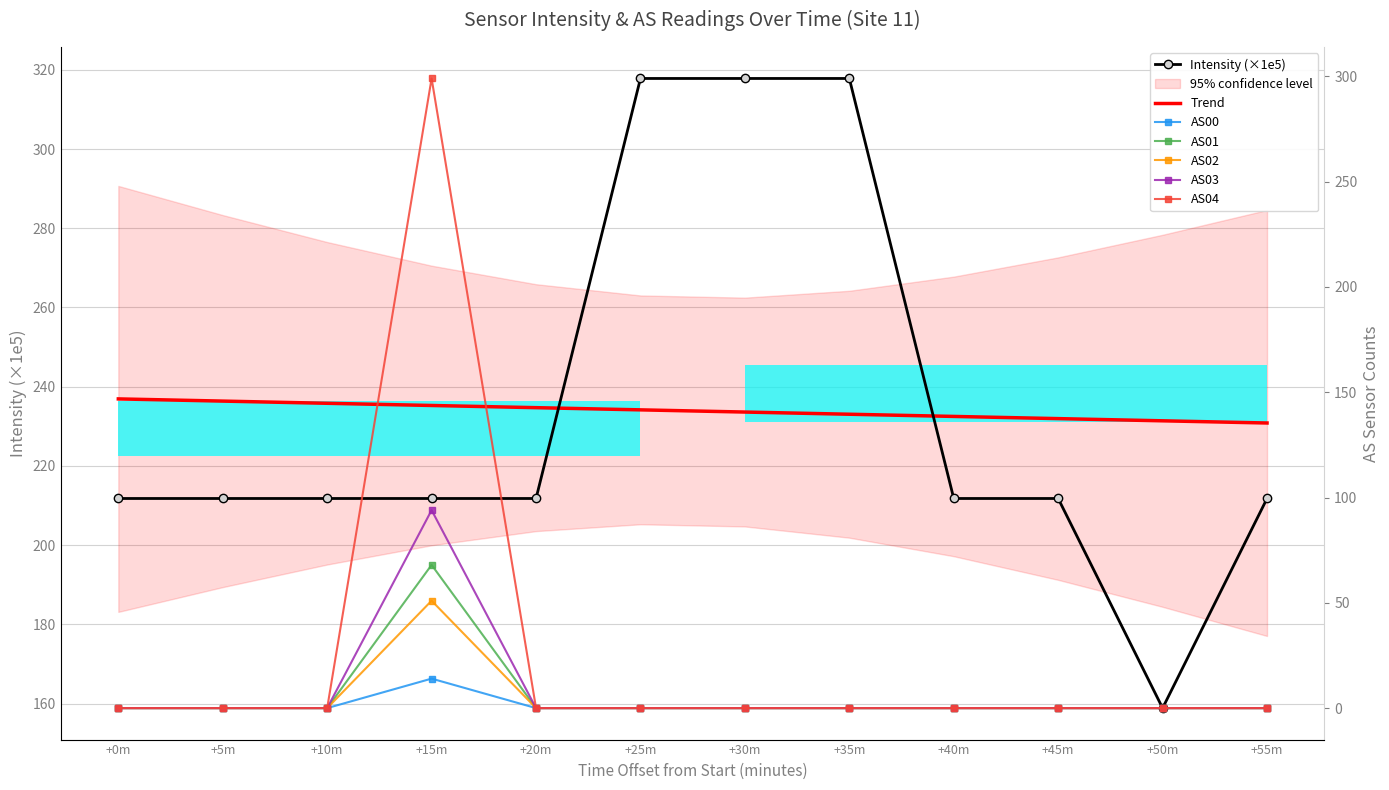

What is the average value of the AS01 series?

5.7